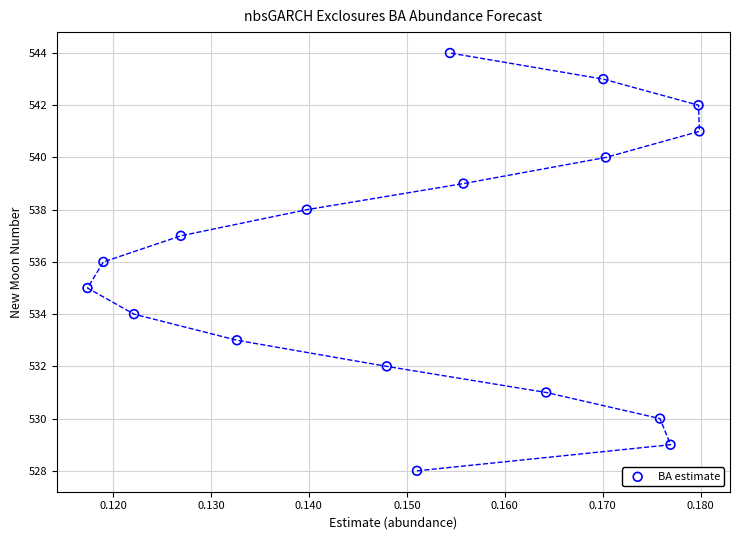

What is the range of Y values (max minus min)?

16